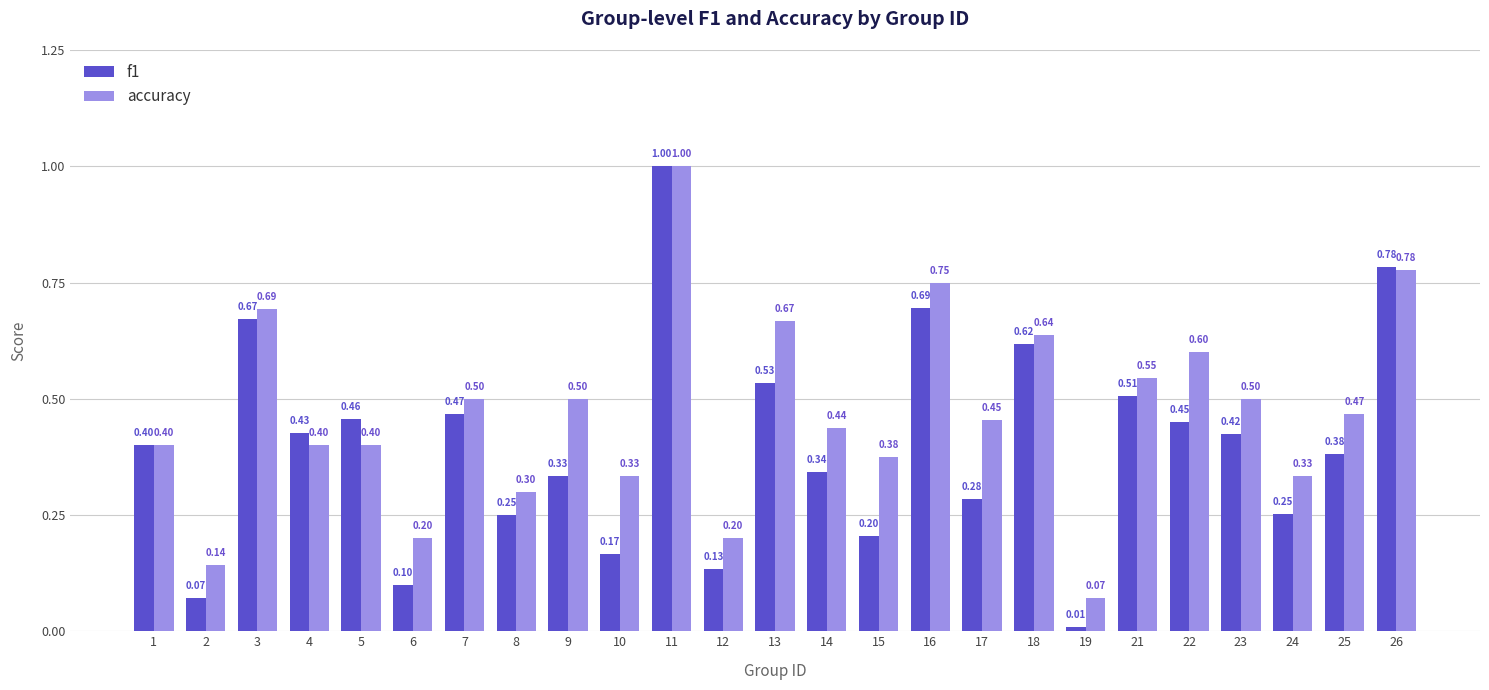

Rank the series at 13 from highest to lowest value.

accuracy, f1